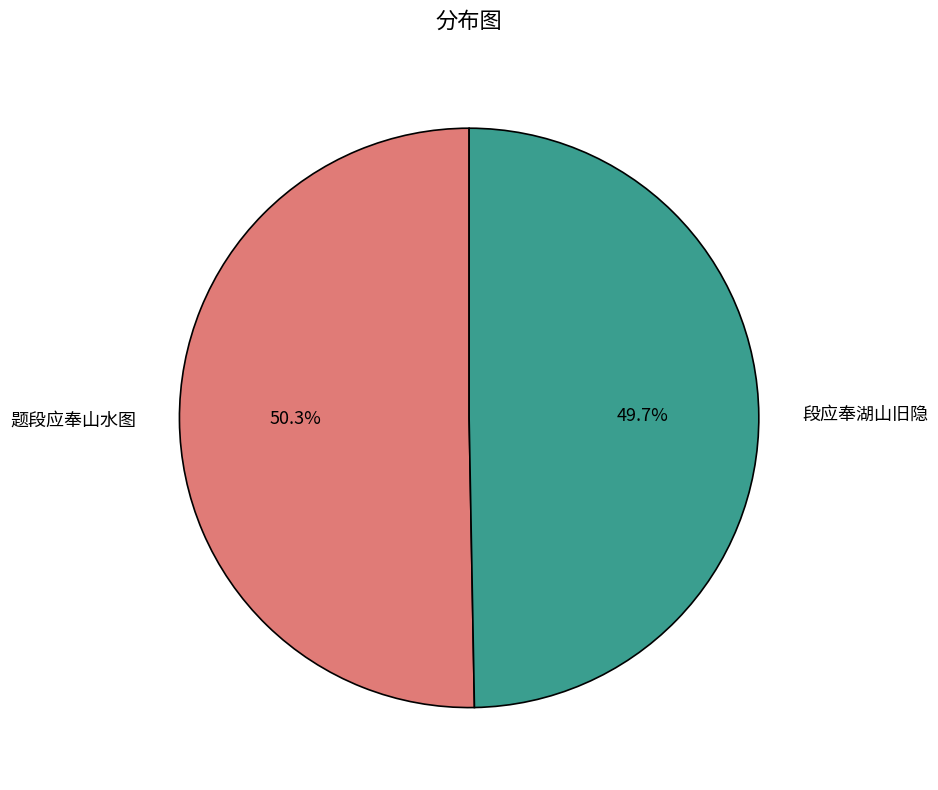

What percentage is the 段应奉湖山旧隐 slice, to the nearest percent?

50%